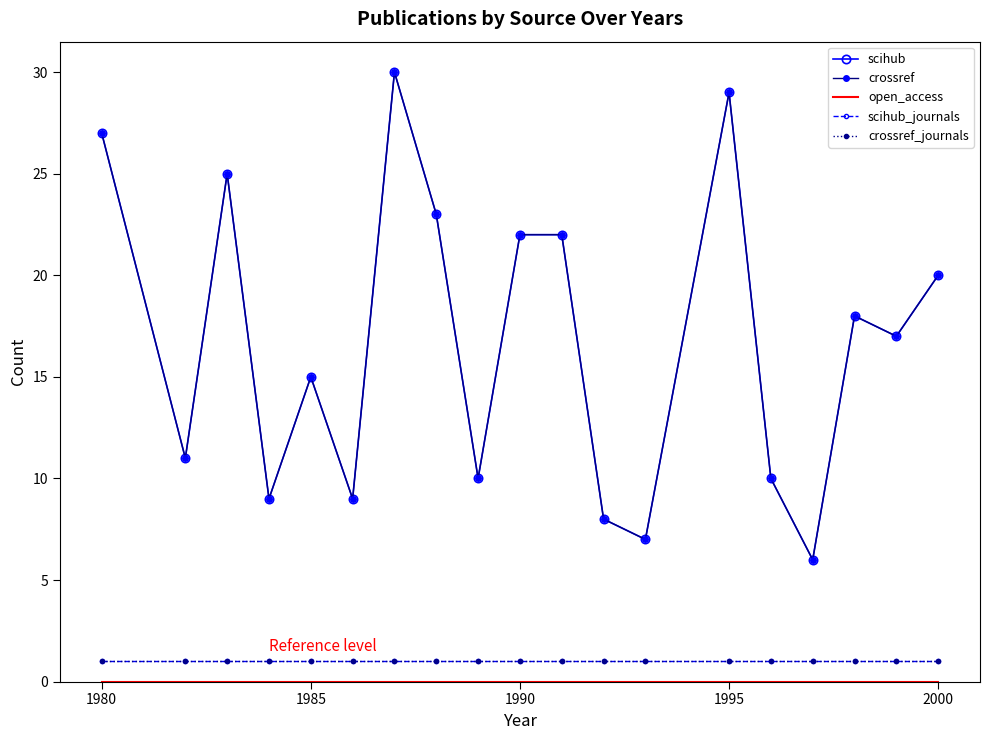

True or false: crossref_journals has more than 1 interior local peaks.

False